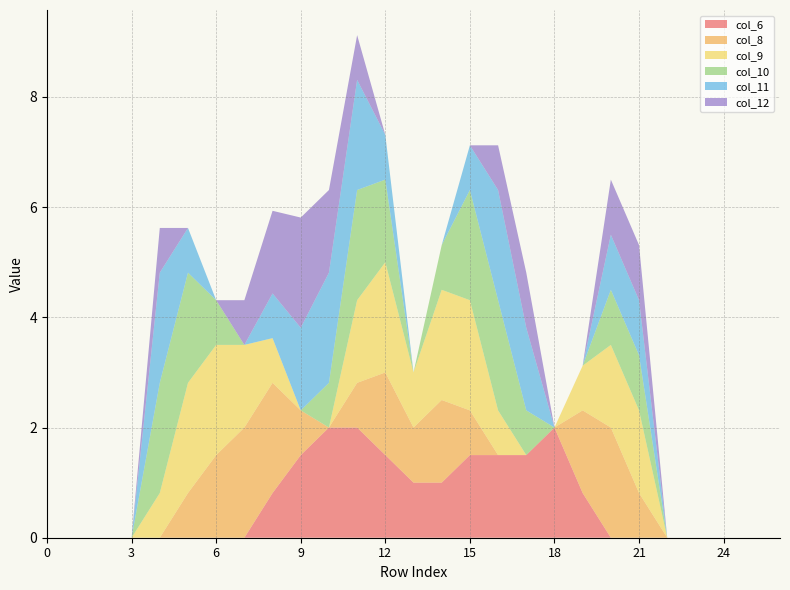

Reading left to right, transcribe all the data shown in this chart.

col_6: 0.0	0.0	0.0	0.0	0.0	0.0	0.0	0.0	0.8	1.5	2.0	2.0	1.5	1.0	1.0	1.5	1.5	1.5	2.0	0.8	0.0	0.0	0.0	0.0	0.0	0.0	0.0
col_8: 0.0	0.0	0.0	0.0	0.0	0.8	1.5	2.0	2.0	0.8	0.0	0.8	1.5	1.0	1.5	0.8	0.0	0.0	0.0	1.5	2.0	0.8	0.0	0.0	0.0	0.0	0.0
col_9: 0.0	0.0	0.0	0.0	0.8	2.0	2.0	1.5	0.8	0.0	0.0	1.5	2.0	1.0	2.0	2.0	0.8	0.0	0.0	0.8	1.5	1.5	0.0	0.0	0.0	0.0	0.0
col_10: 0.0	0.0	0.0	0.0	2.0	2.0	0.8	0.0	0.0	0.0	0.8	2.0	1.5	0.0	0.8	2.0	2.0	0.8	0.0	0.0	1.0	1.0	0.0	0.0	0.0	0.0	0.0
col_11: 0.0	0.0	0.0	0.0	2.0	0.8	0.0	0.0	0.8	1.5	2.0	2.0	0.8	0.0	0.0	0.8	2.0	1.5	0.0	0.0	1.0	1.0	0.0	0.0	0.0	0.0	0.0
col_12: 0.0	0.0	0.0	0.0	0.8	0.0	0.0	0.8	1.5	2.0	1.5	0.8	0.0	0.0	0.0	0.0	0.8	1.0	0.0	0.0	1.0	1.0	0.0	0.0	0.0	0.0	0.0